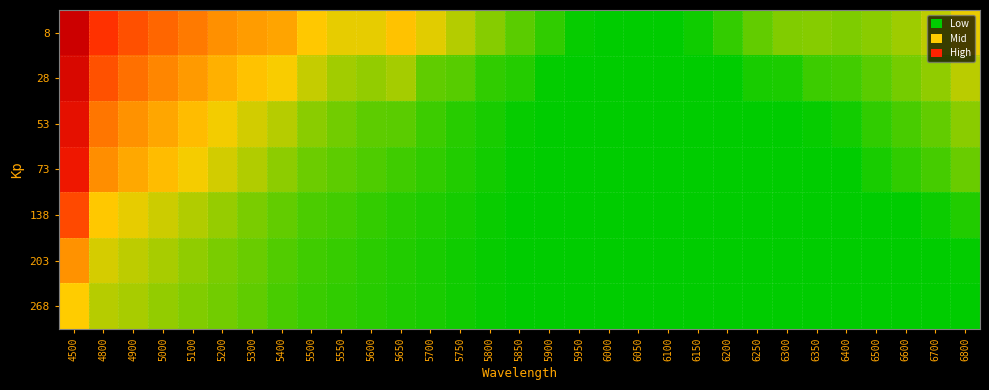

Which label corresponds to the smallest value in the chart?

6000